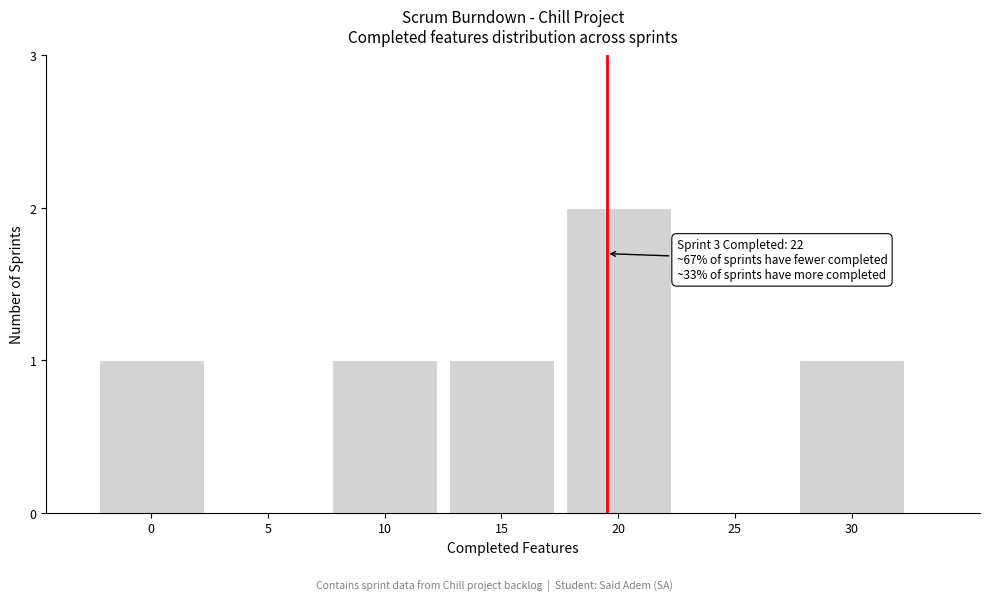

Reading right to left, list all the values displayed in this chart.

30=1	25=0	20=2	15=1	10=1	5=0	0=1